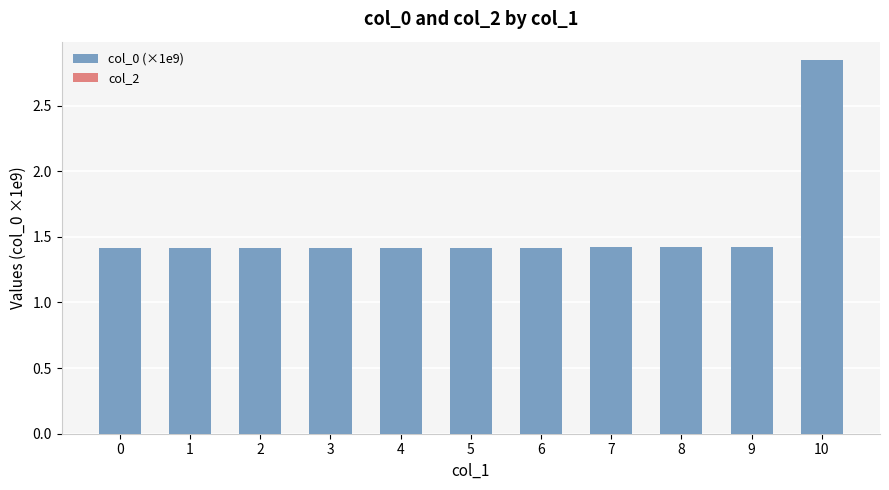

What is the average value?

1.5